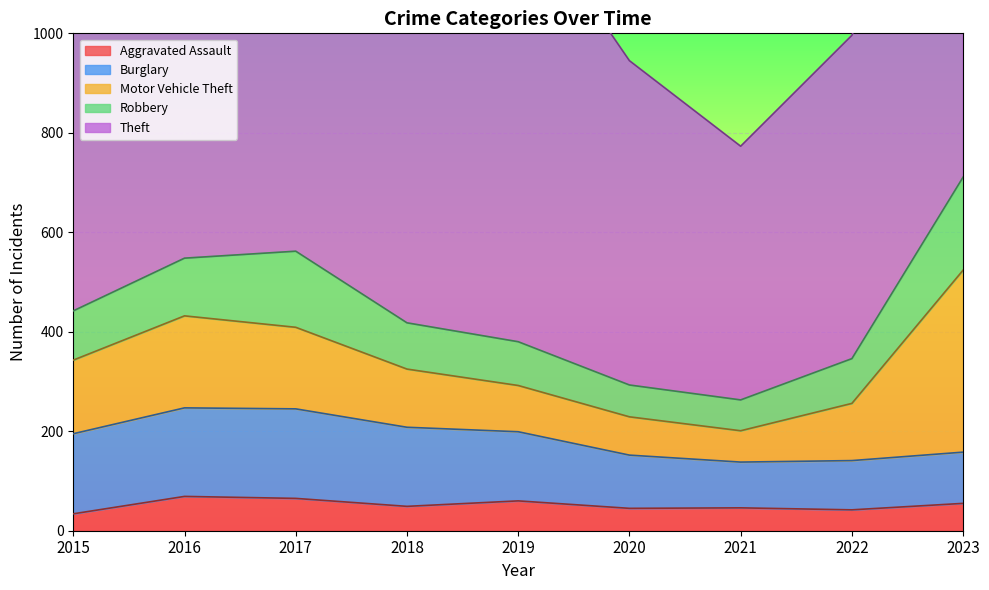

The value of Motor Vehicle Theft at 2017 is 85. True or false?

False